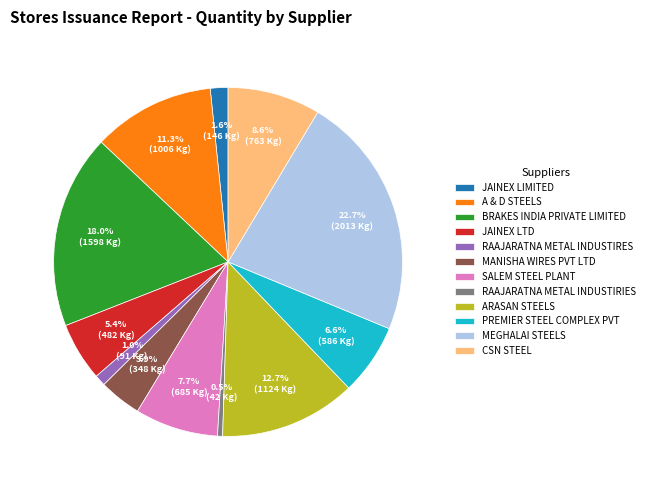

How many slices are in this pie chart?

12